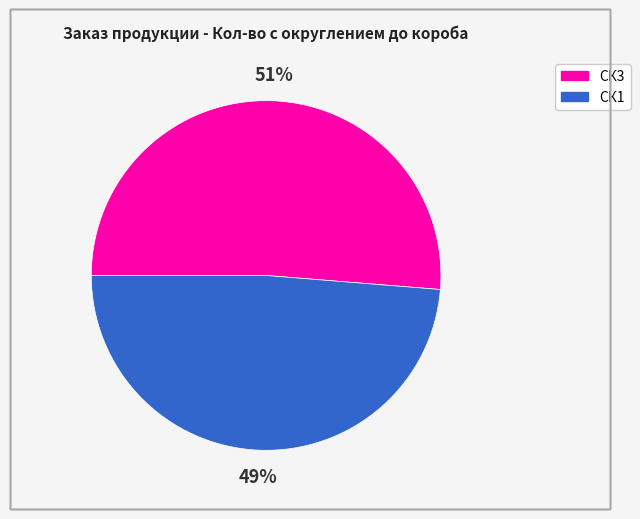

To the nearest percent, what is the average slice percentage?

50%